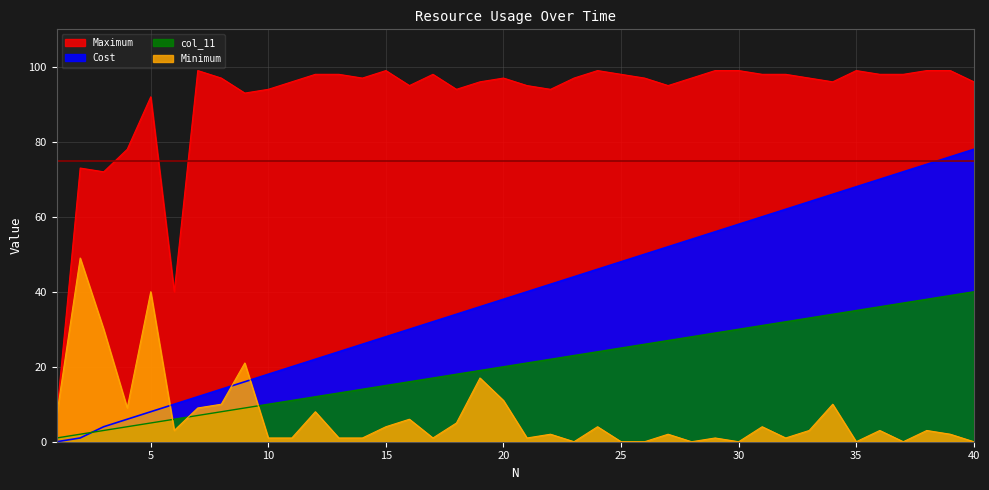

At how many categories does at least one series exceed 95?

27